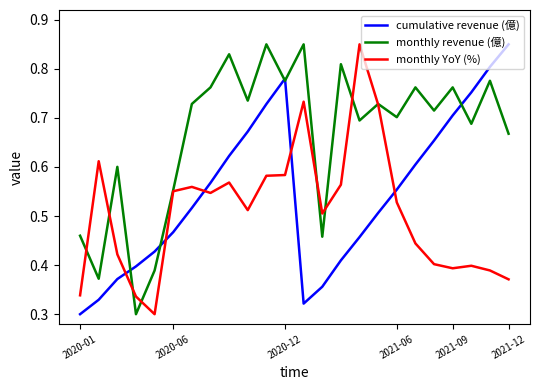

List the series in order of their overall mean, highest first.

monthly revenue (億), cumulative revenue (億), monthly YoY (%)